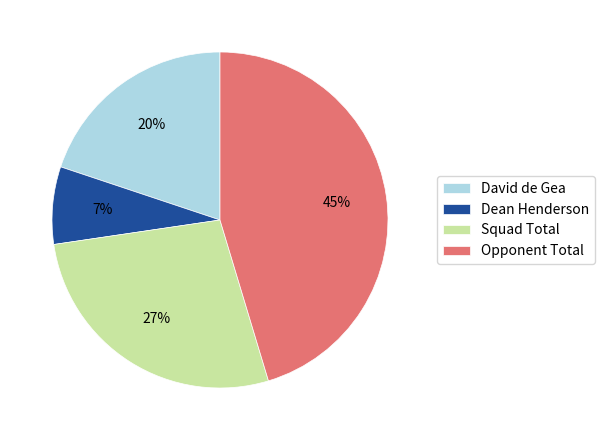

To the nearest percent, what is the average slice percentage?

25%